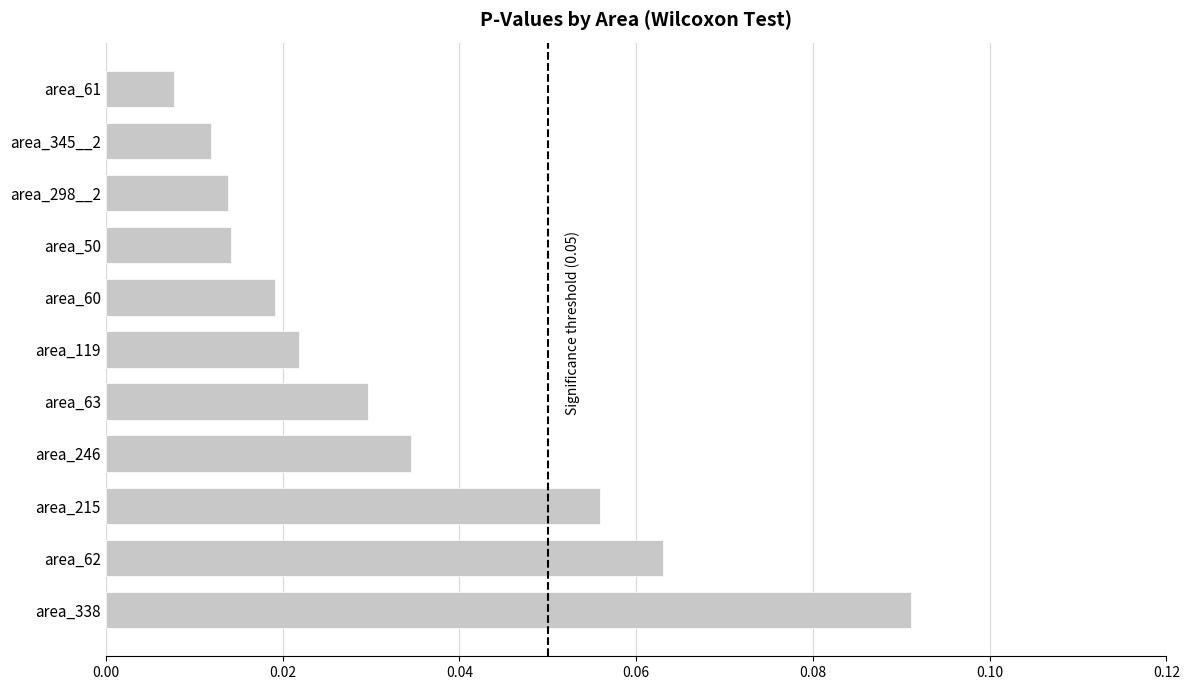

Are the bars grouped side by side (vs. stacked)?

No